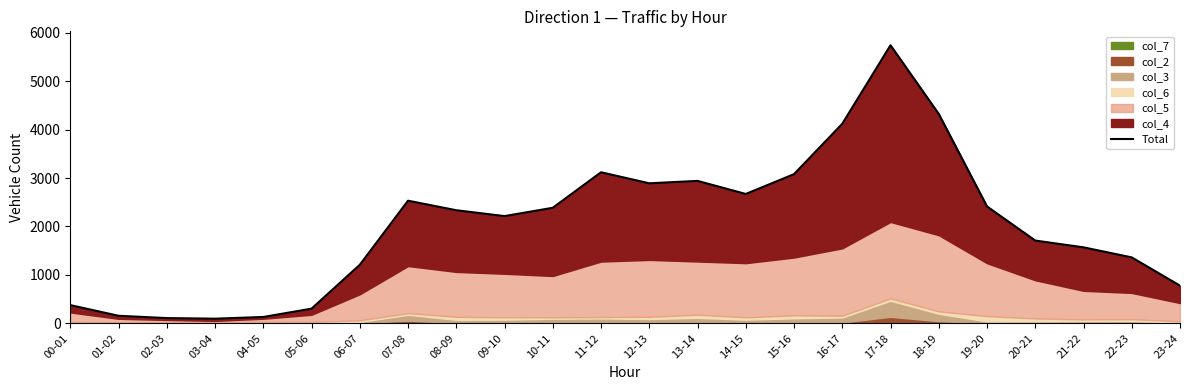

Rank the categories by value from lowest to highest.

03-04, 02-03, 04-05, 01-02, 05-06, 00-01, 23-24, 06-07, 22-23, 21-22, 20-21, 09-10, 08-09, 10-11, 19-20, 07-08, 14-15, 12-13, 13-14, 15-16, 11-12, 16-17, 18-19, 17-18